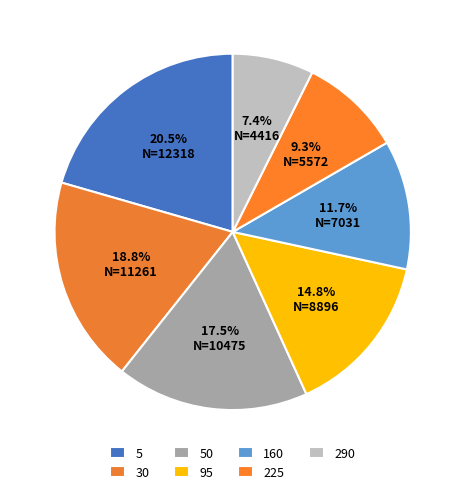

To the nearest percent, what portion does 290 represent?

7%